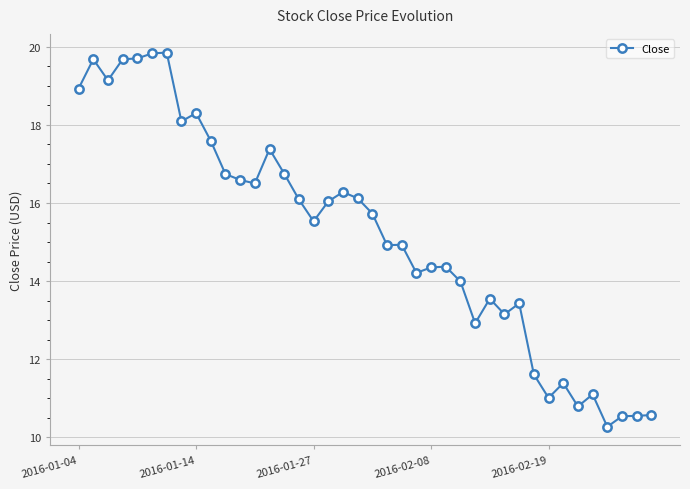

What is the value of the 4th point from the left?

19.7